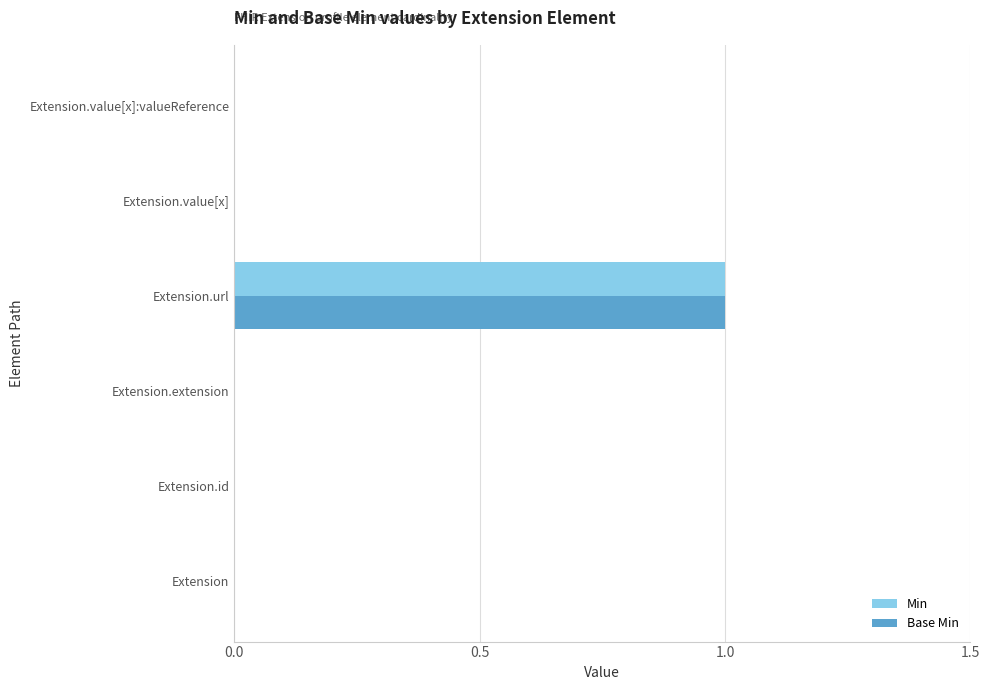

At which category does the chart reach its peak across all series?

Extension.url